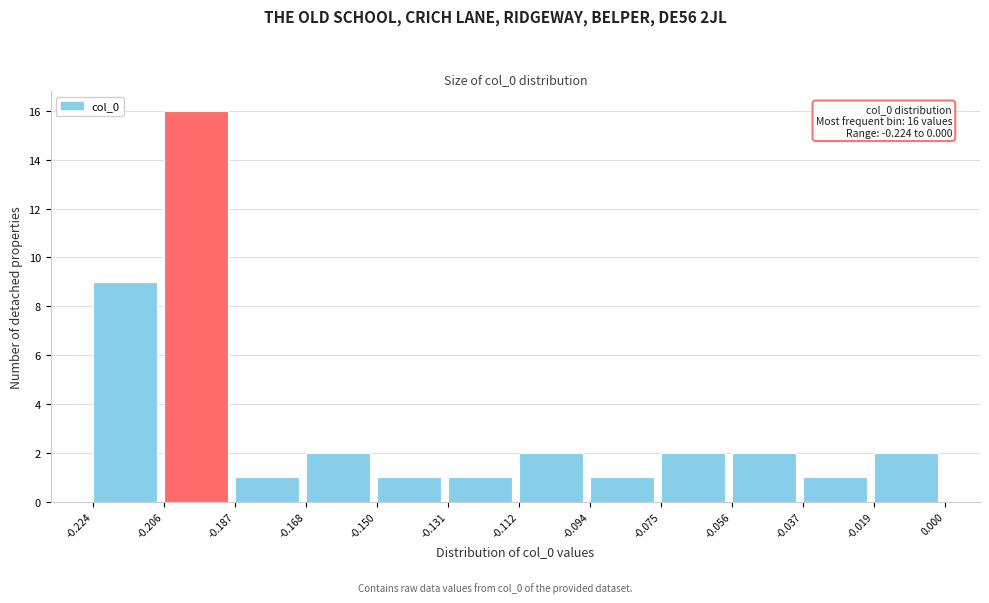

Which range on the x-axis has the tallest bar?

-0.206 to -0.187